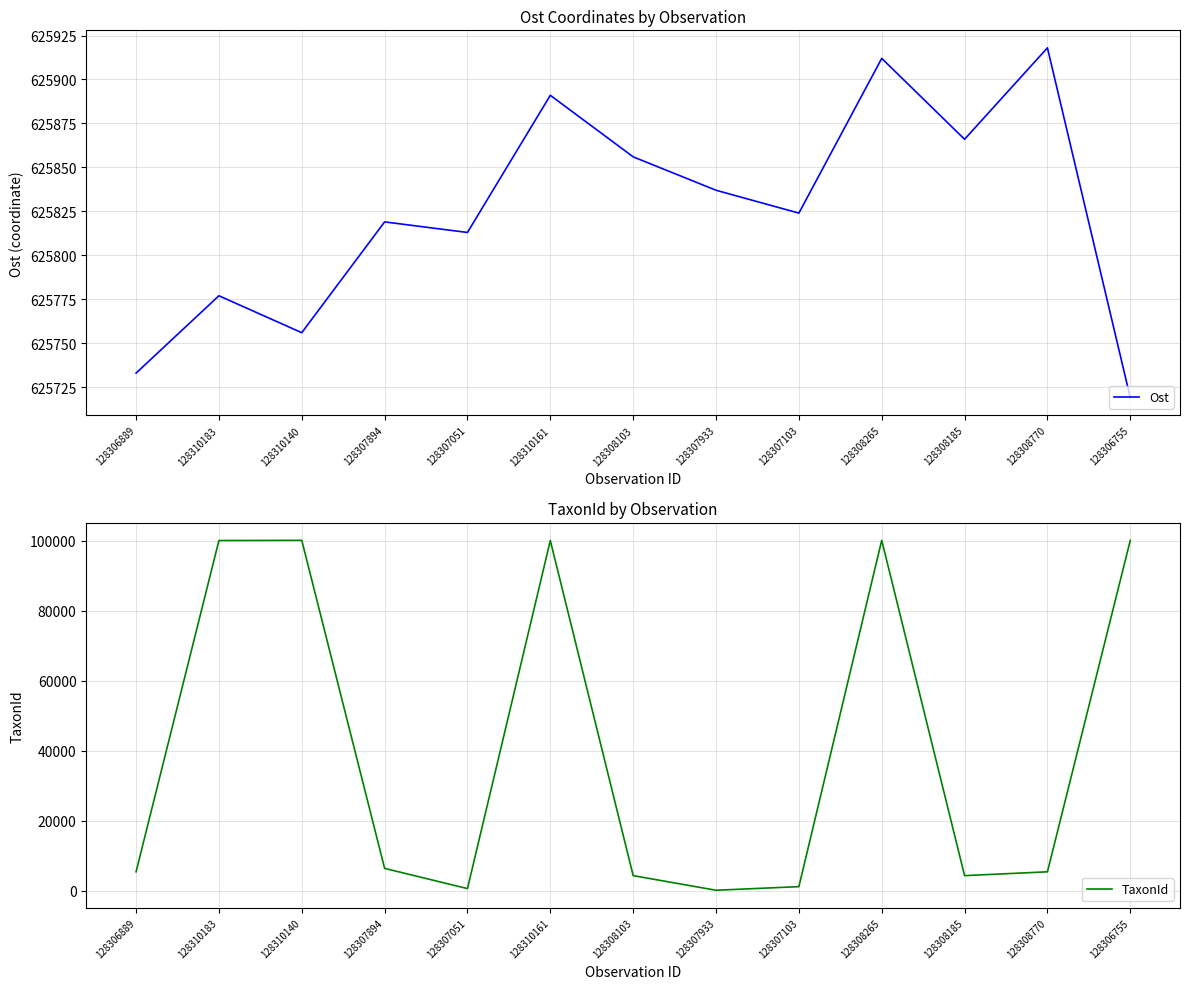

How many lines are shown in the chart?

2